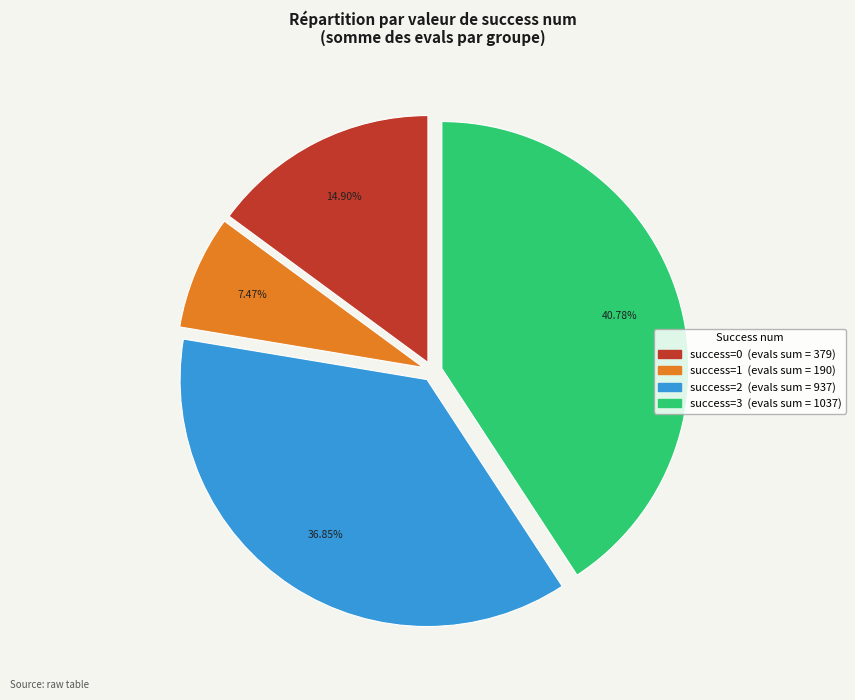

To the nearest percent, what is the average slice percentage?

25%